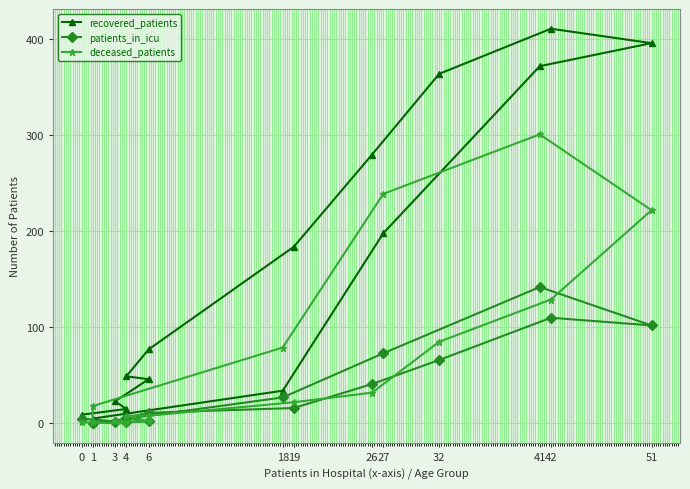

What is the difference between the highest and lowest values at 19?

168